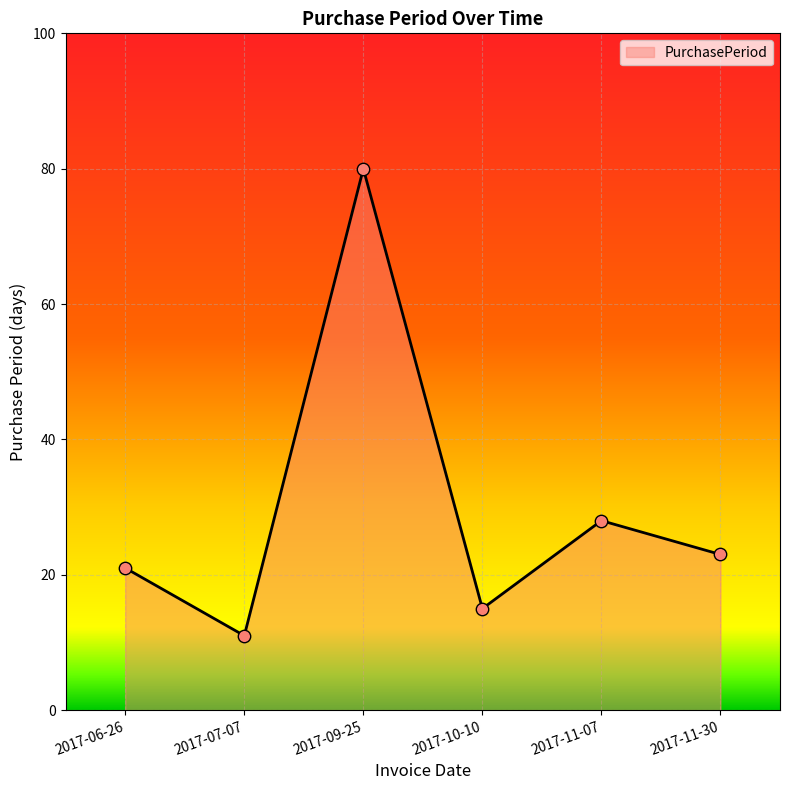

Between 2017-09-25 and 2017-11-30, which is larger?

2017-09-25